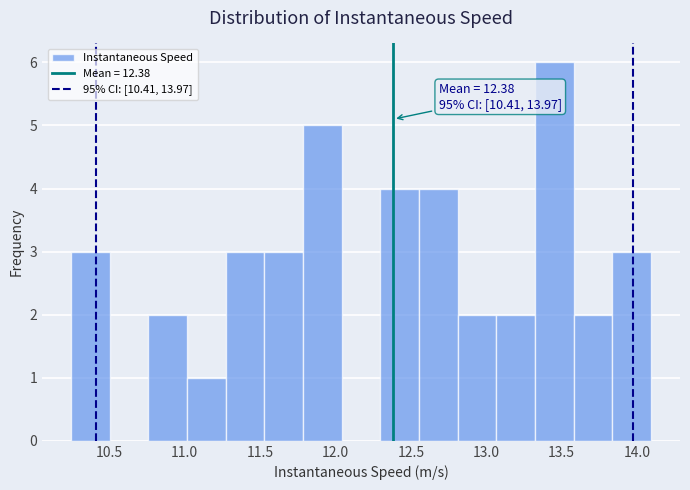

Over which range of the x-axis is the bar tallest?

13.30 to 13.60